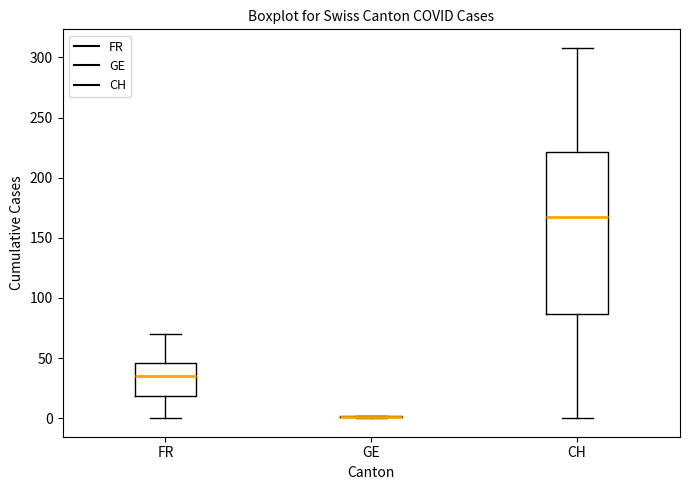

Reading left to right, transcribe this box plot: for each box, give where its median line is, the range the box spans, and where its two whiskers end, as read against the y-axis. The values are not printed on the chart, so give them approximately, as read against the axis.

FR: median 35, box 20 to 45, whiskers 0 to 70
GE: box collapsed to a line at 0, whiskers 0 to 0
CH: median 165, box 85 to 220, whiskers 0 to 310